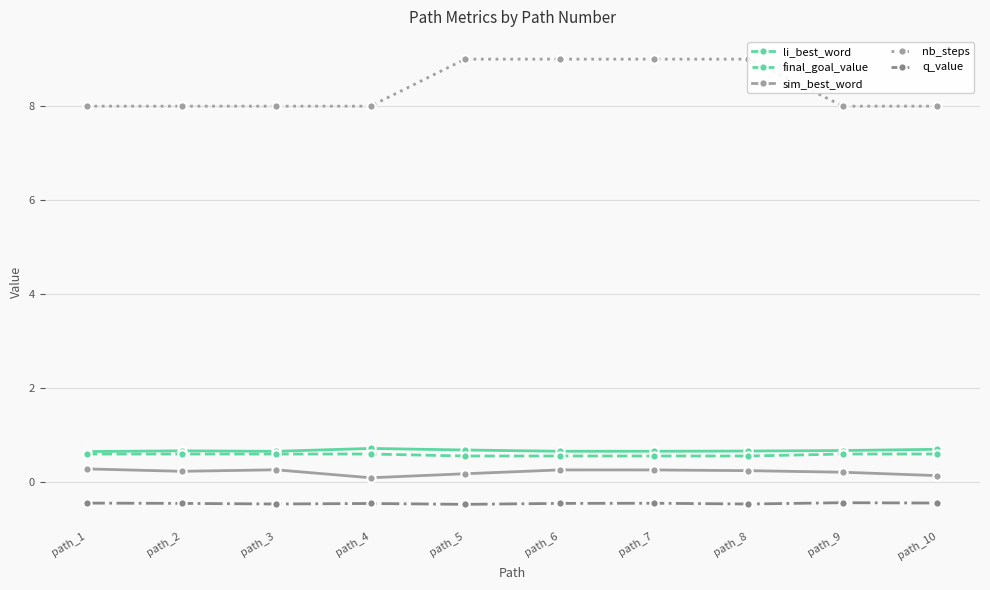

What is the value of the li_best_word point at the 2nd from the left?

0.7